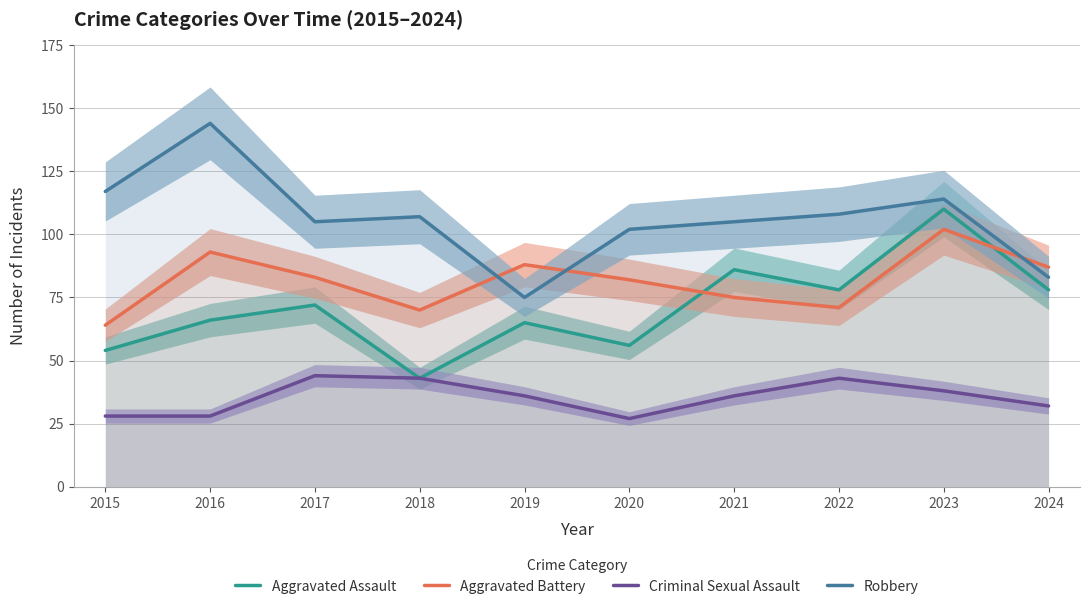

True or false: Aggravated Battery has a value of 70 at 2018.

True